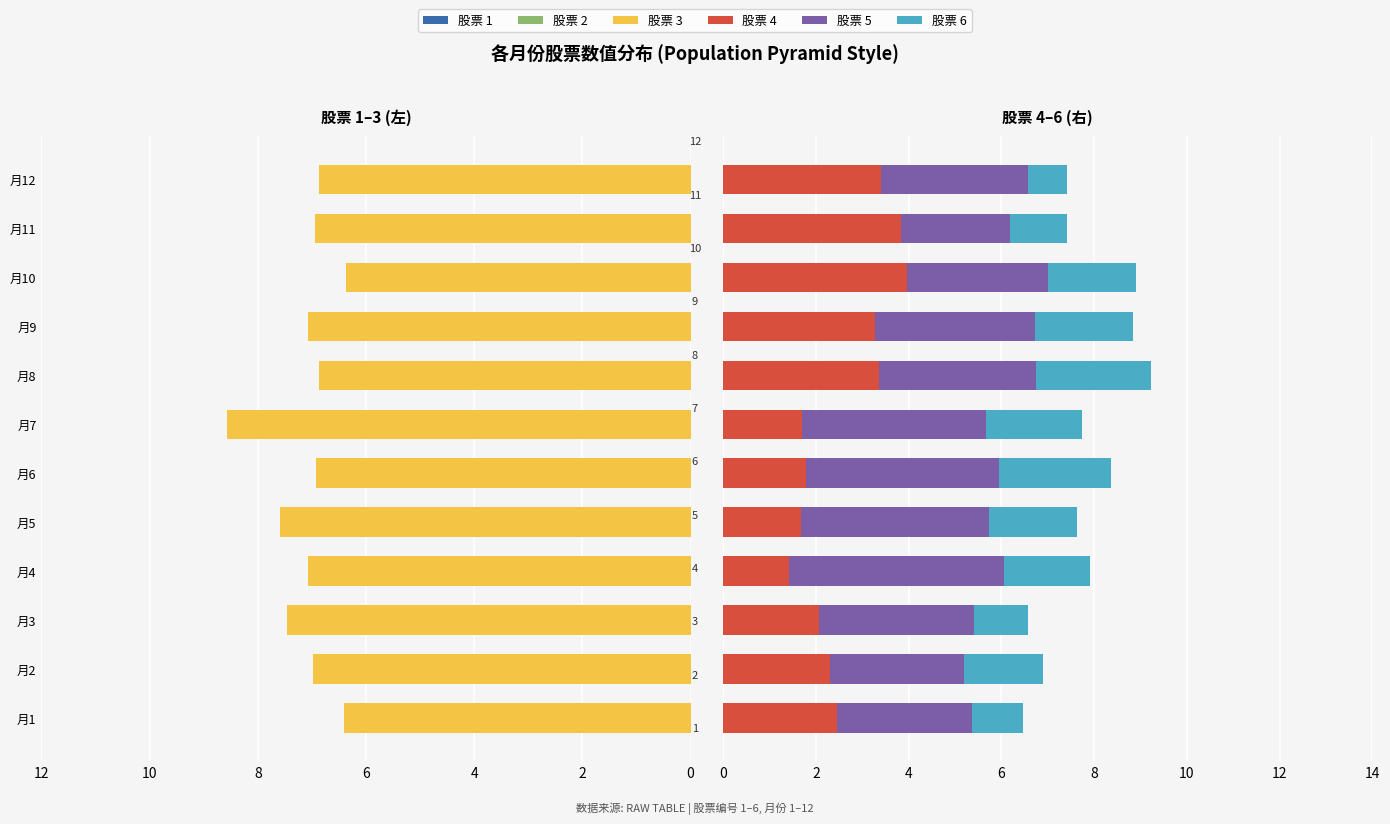

Between 月9 and 月8, which is larger?

月8